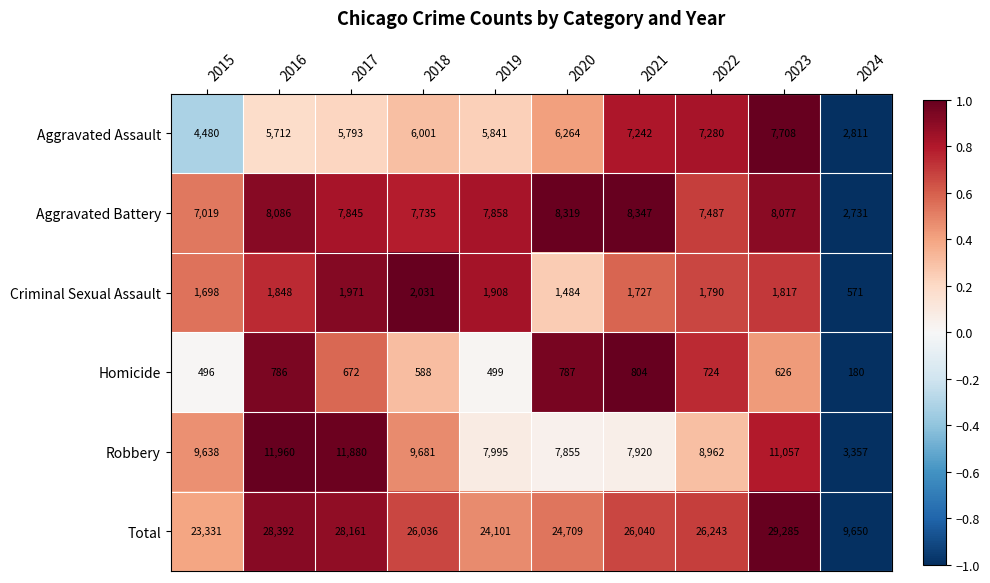

How many data points in Robbery are less than 9638?

5